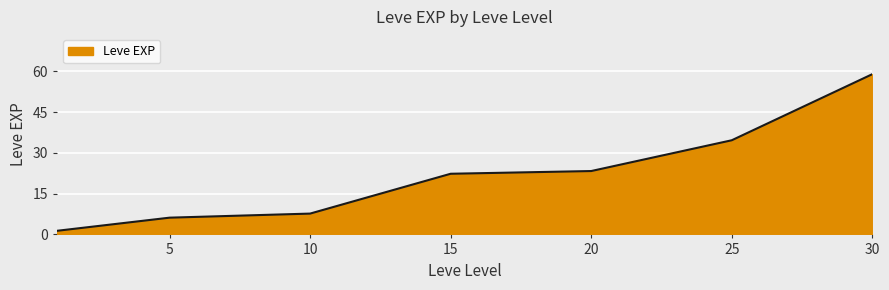

True or false: the data has more than 1 interior local peaks.

False